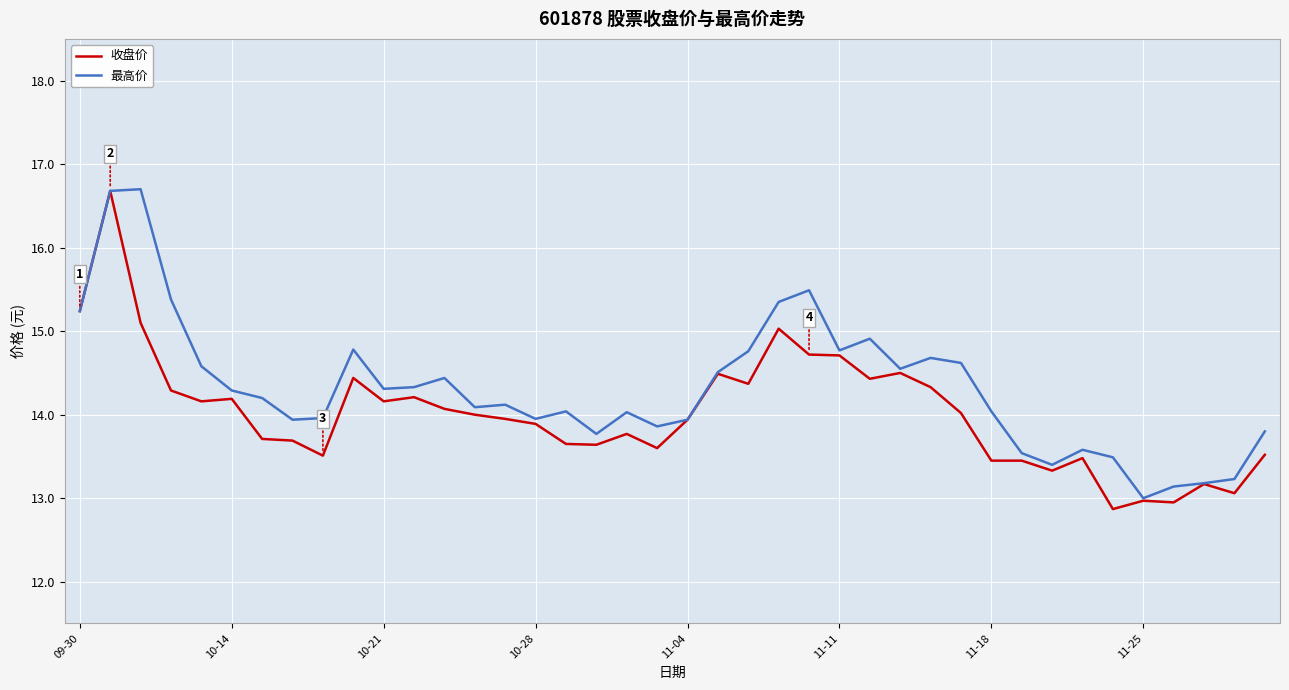

What is the minimum value shown in the chart?

12.9